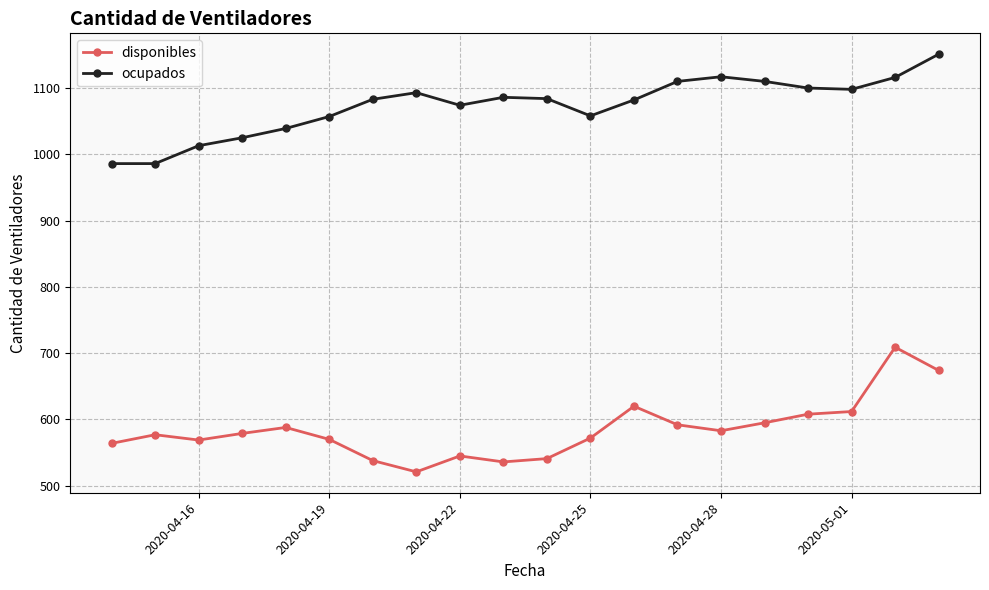

How many series are shown in this chart?

2